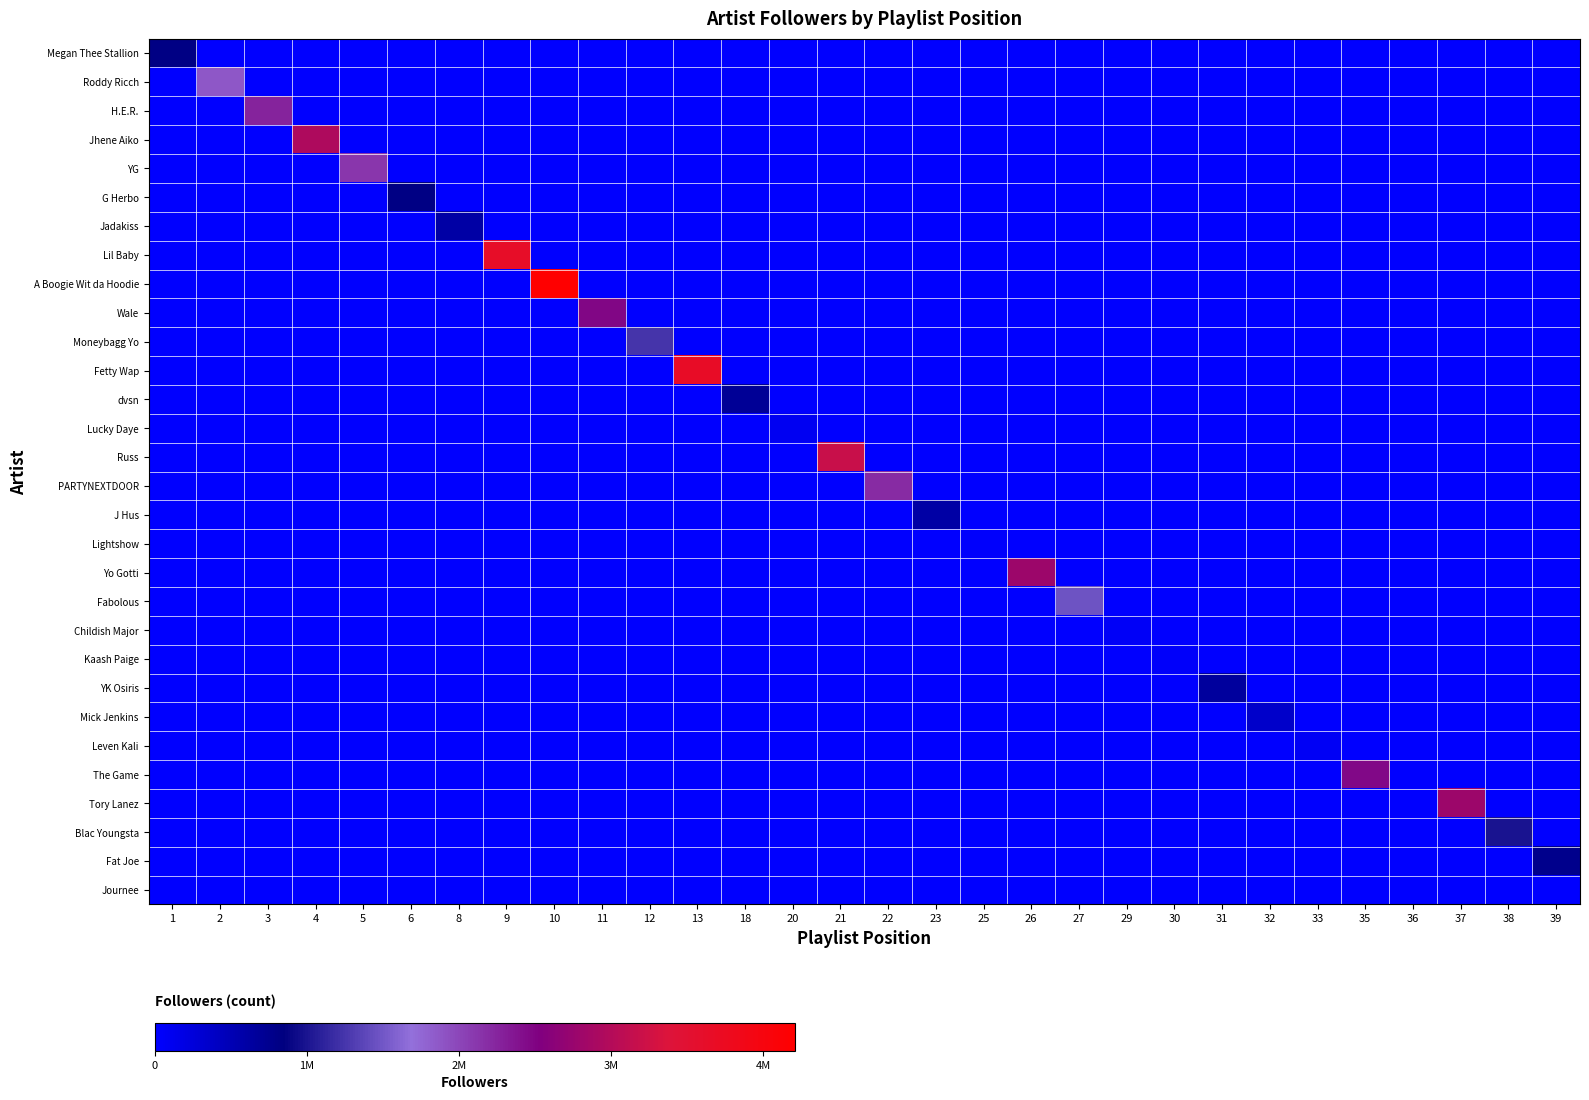

Between 18 and 33, which series saw the biggest shift?

dvsn